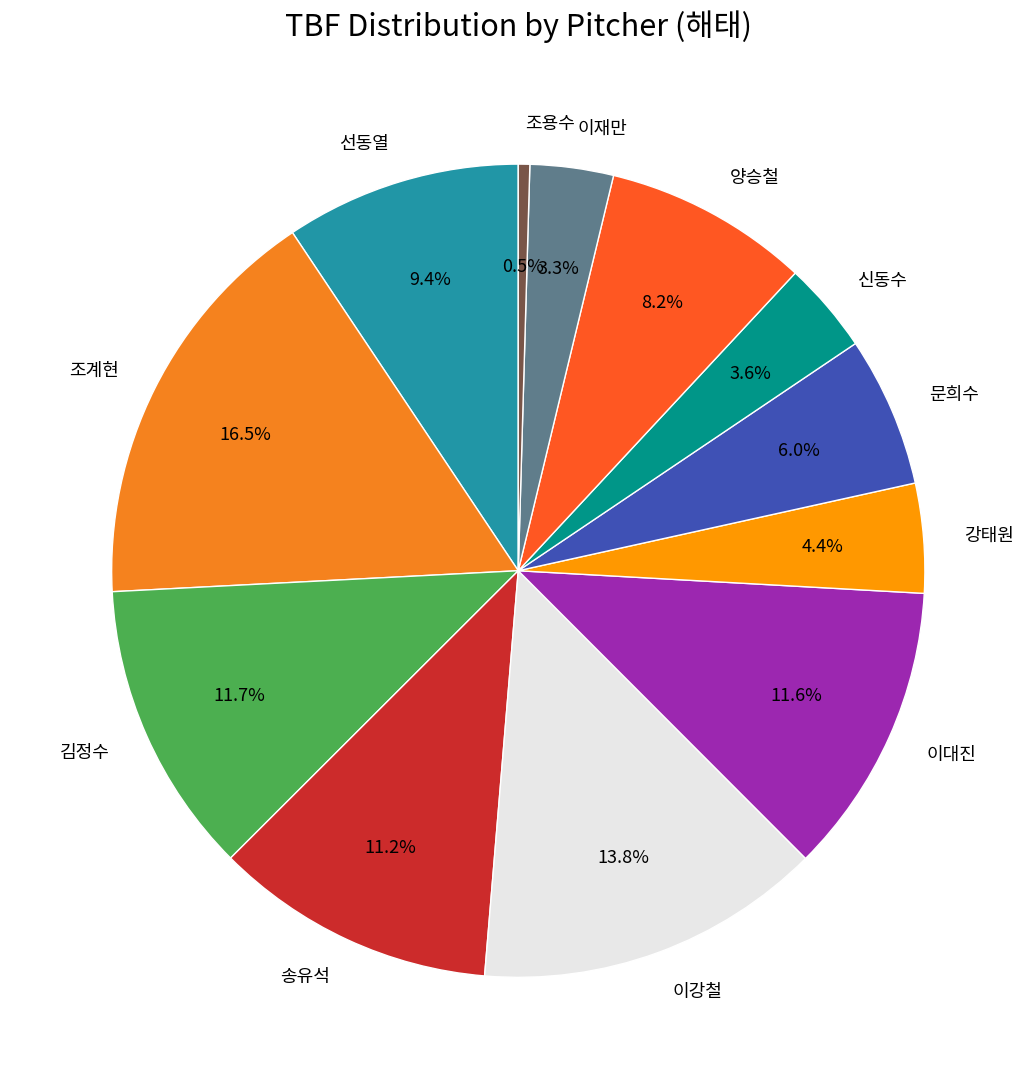

To the nearest percent, what portion does 선동열 represent?

9%